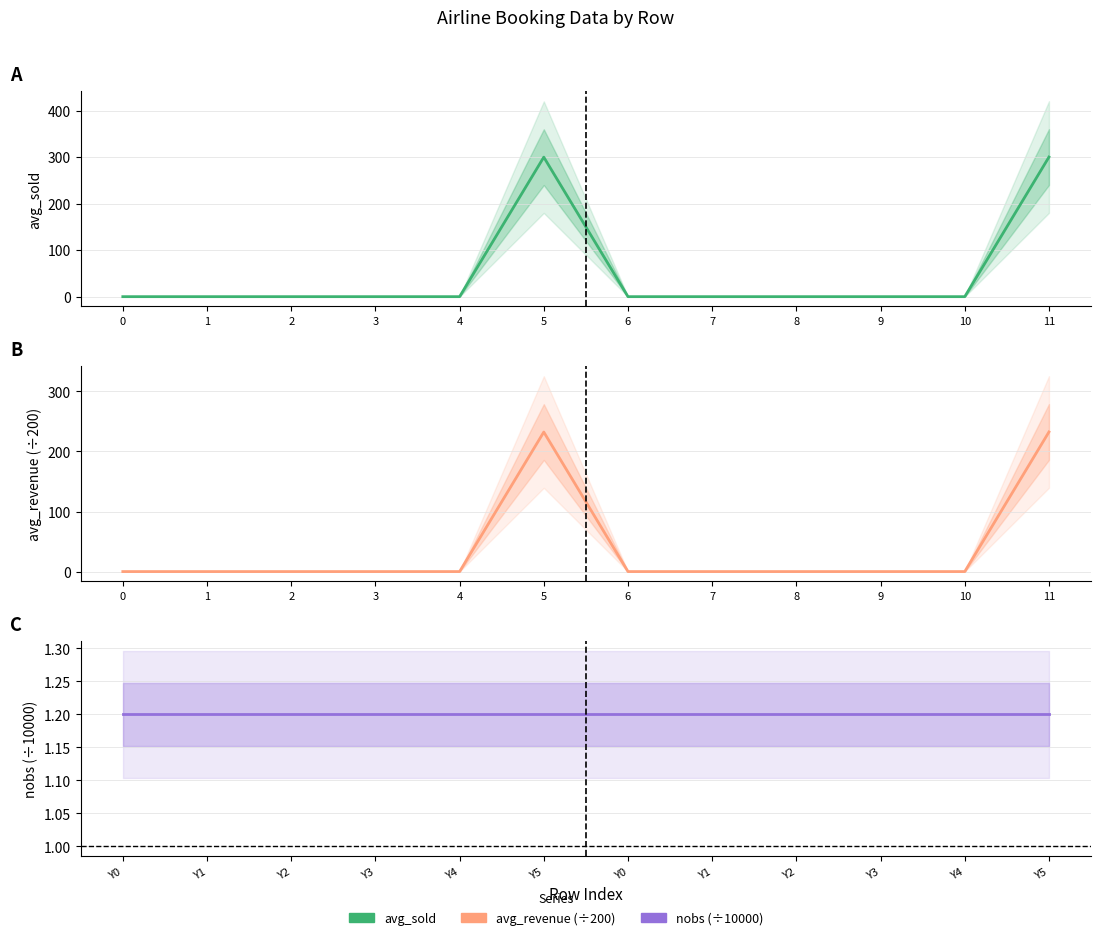

What is the approximate value of nobs (÷10000) at Y0?

1.2